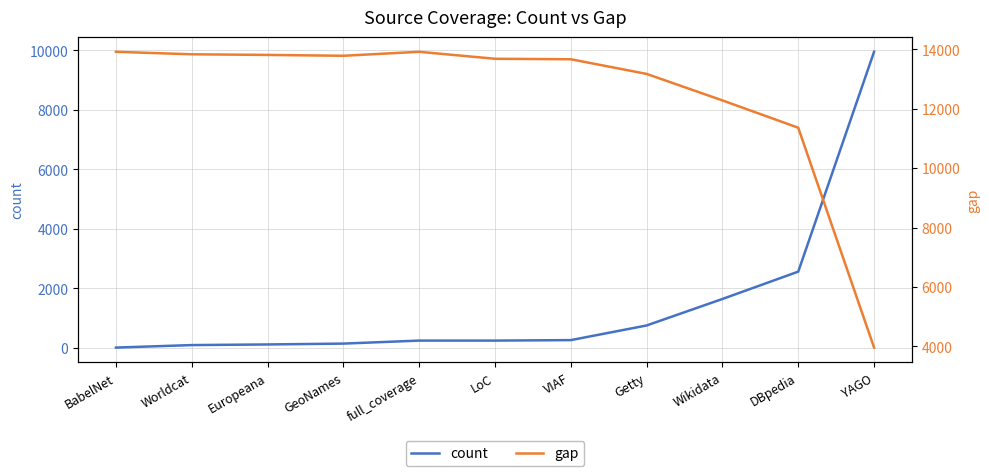

What is the difference between the highest and lowest values at LoC?

13444